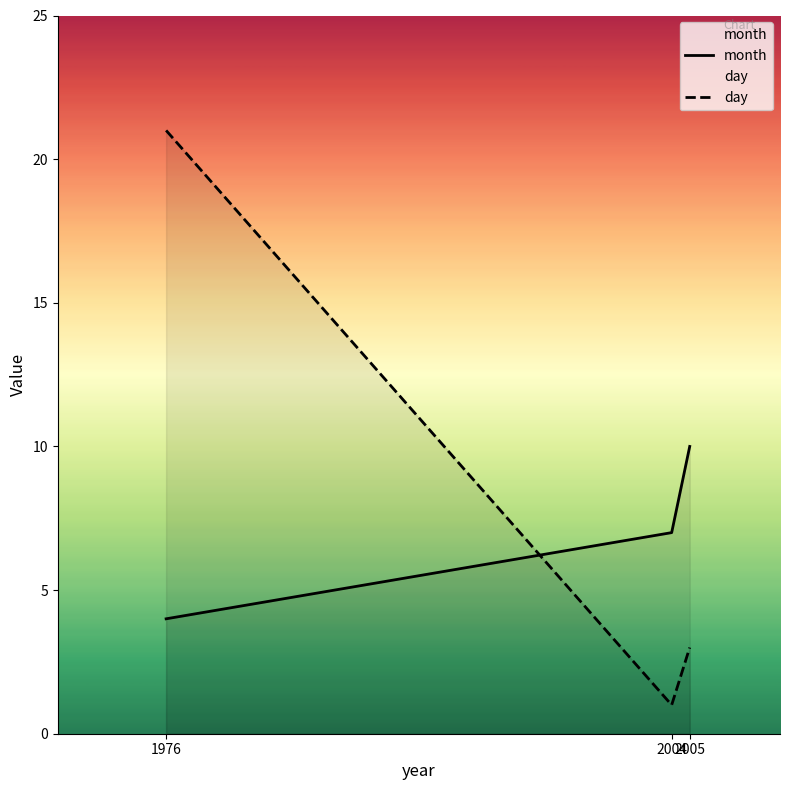

Count the number of data series in this chart.

2